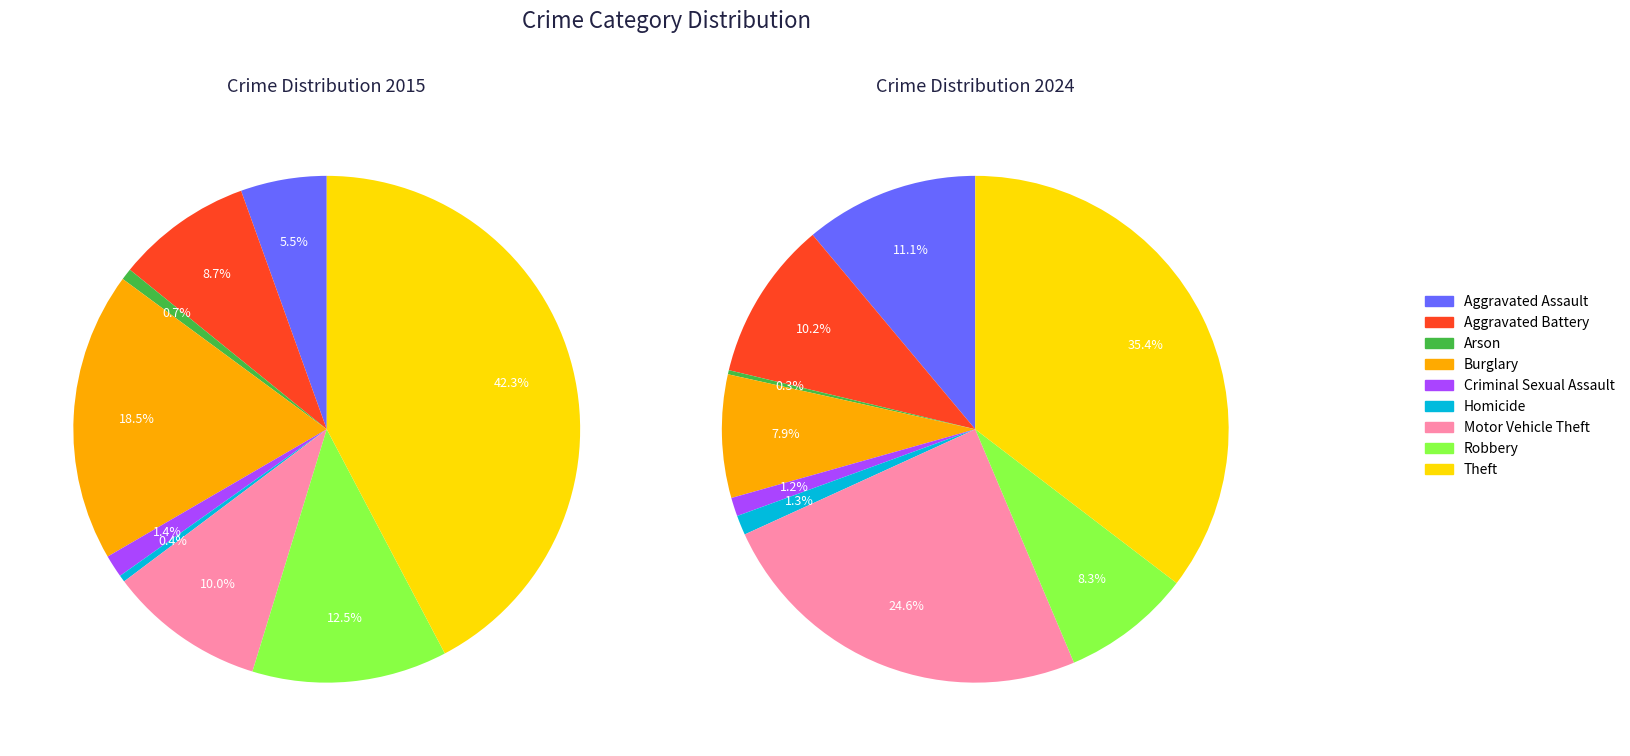

To the nearest percent, what is the combined percentage of Aggravated Battery and Arson?

9%